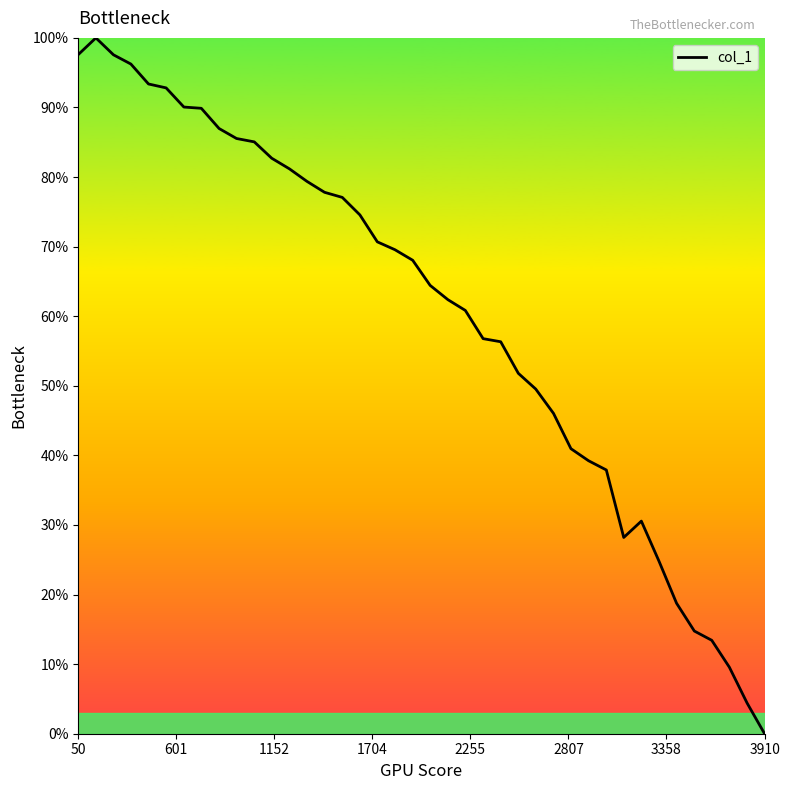

What is the maximum value shown in the chart?

100.0